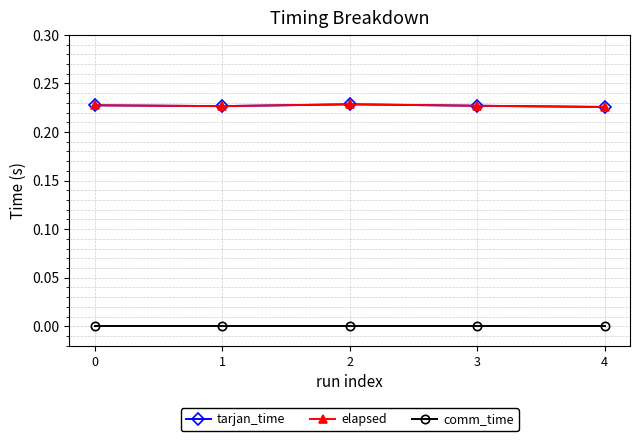

True or false: elapsed and comm_time cross at least once.

False